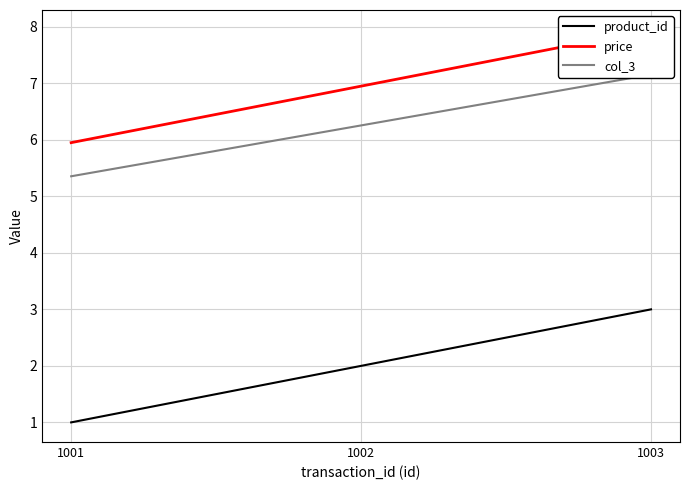

List the labels in order of col_3 value, largest first.

1003, 1002, 1001